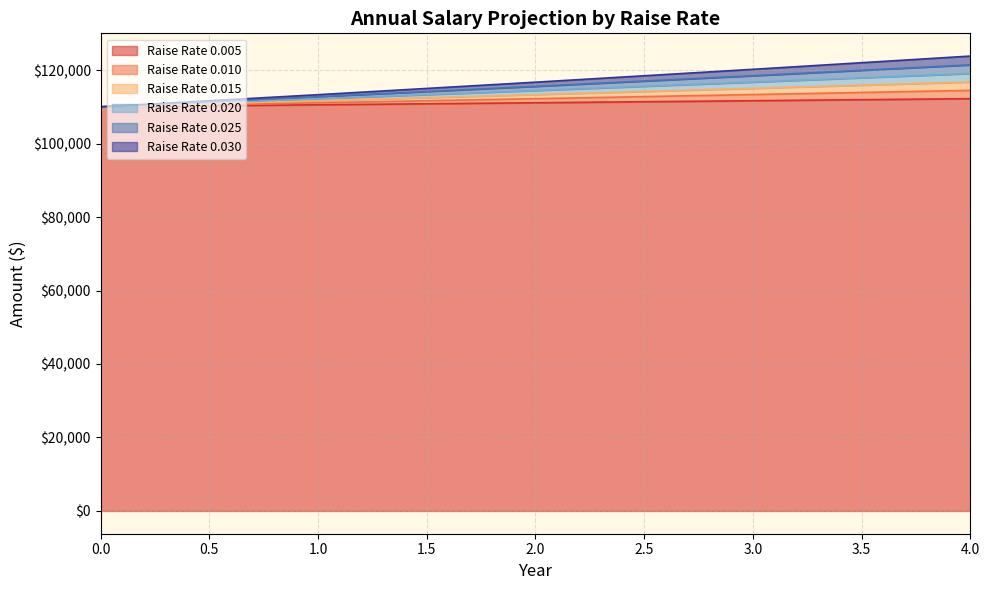

What is the value of the 0.005 point at the 4th from the left?

111658.3